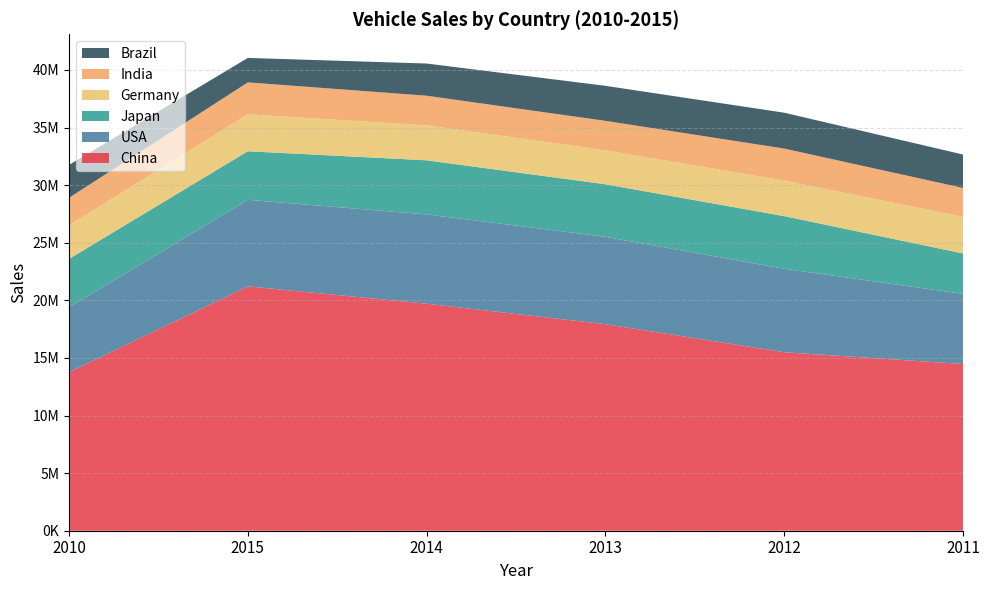

Reading left to right, transcribe all the data shown in this chart.

China: 13757794	21210339	19707677	17927730	15495240	14472416
USA: 5635432	7516826	7749432	7585341	7241900	6089403
Japan: 4203181	4215889	4699591	4562282	4572333	3509036
Germany: 2916259	3206042	3036773	2952431	3082504	3173634
India: 2387197	2772270	2570736	2553979	2781919	2510313
Brazil: 2856540	2123009	2794687	3040783	3115223	2901647